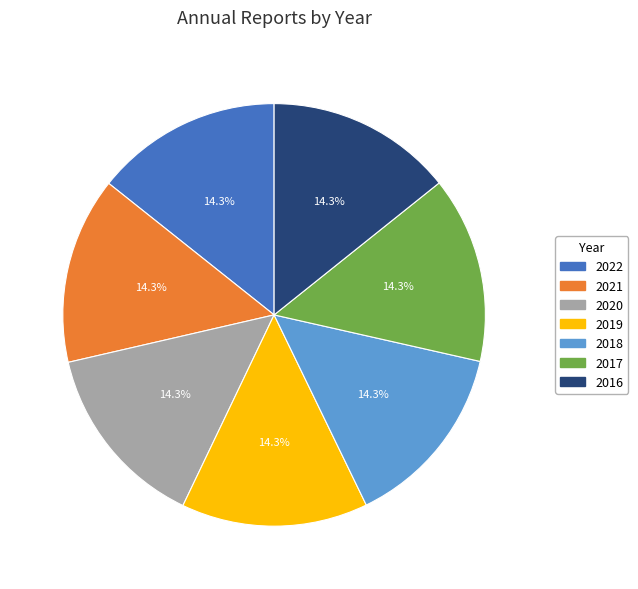

What is the ratio of the value at 2017 to the value at 2021?

1.0